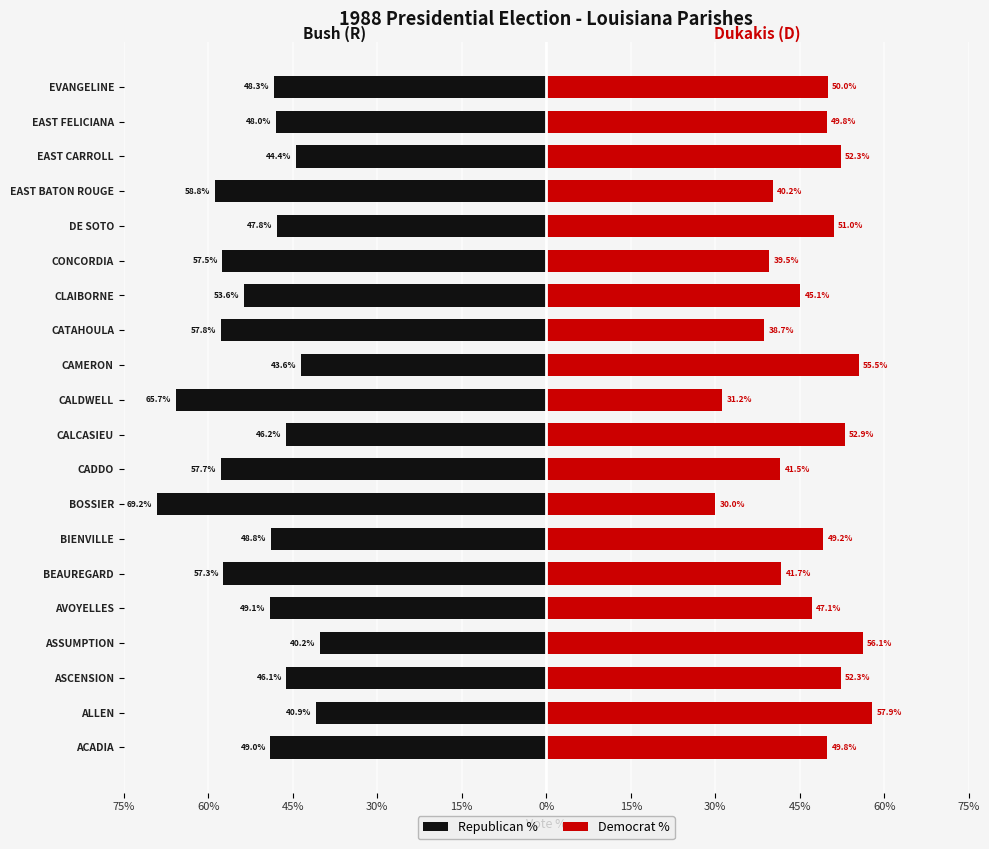

What is the minimum value shown in the chart?

-69.2